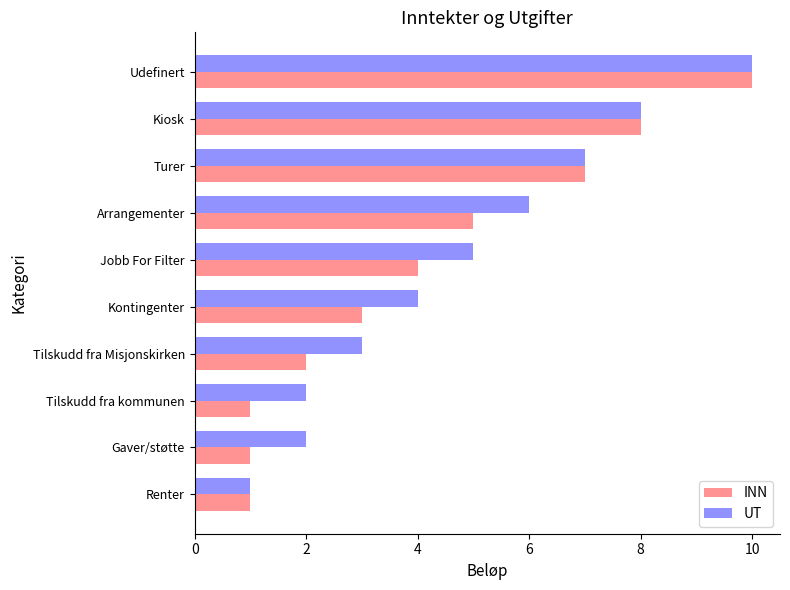

What is the maximum value shown in the chart?

10